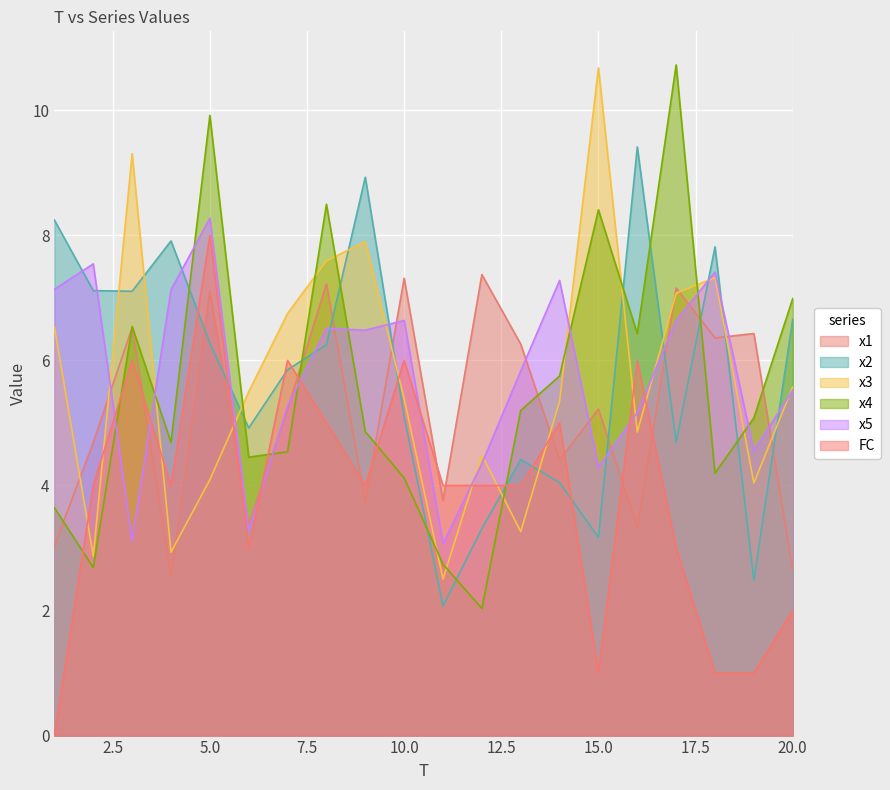

How many categories are shown in the chart?

20